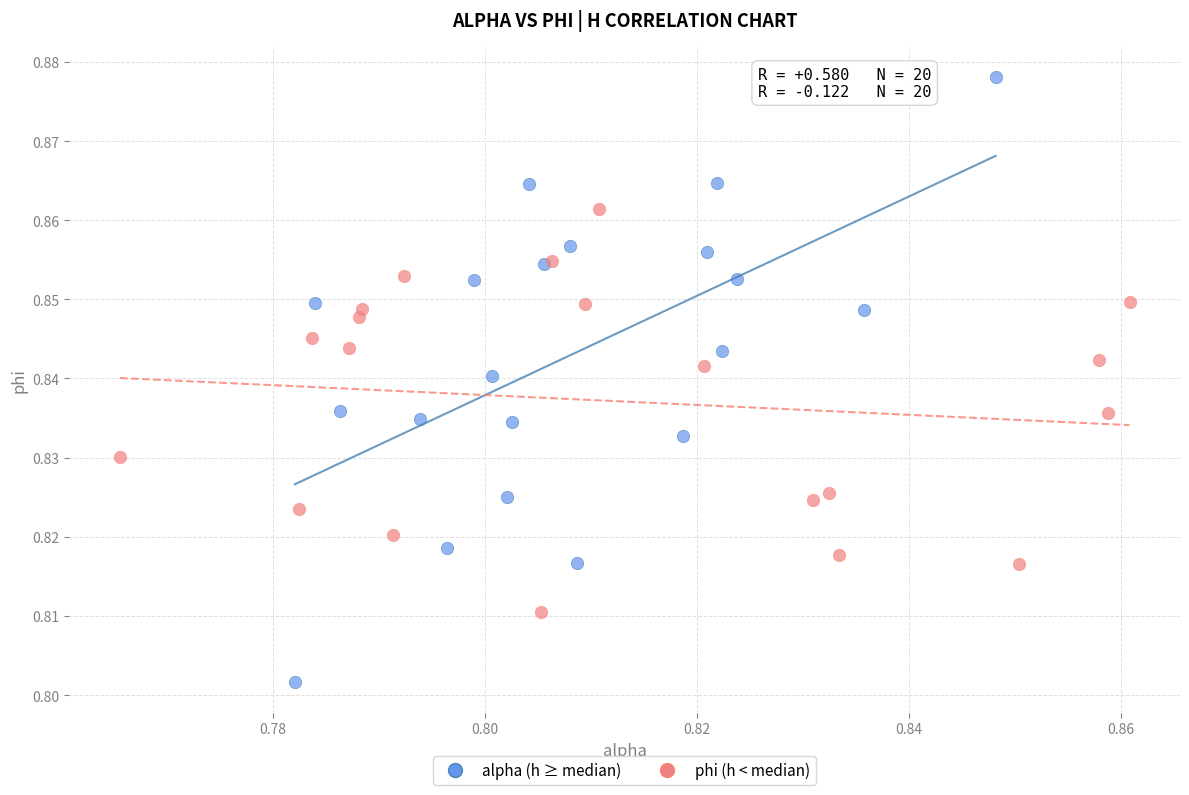

Which series reaches the minimum Y coordinate?

alpha (h ≥ median)